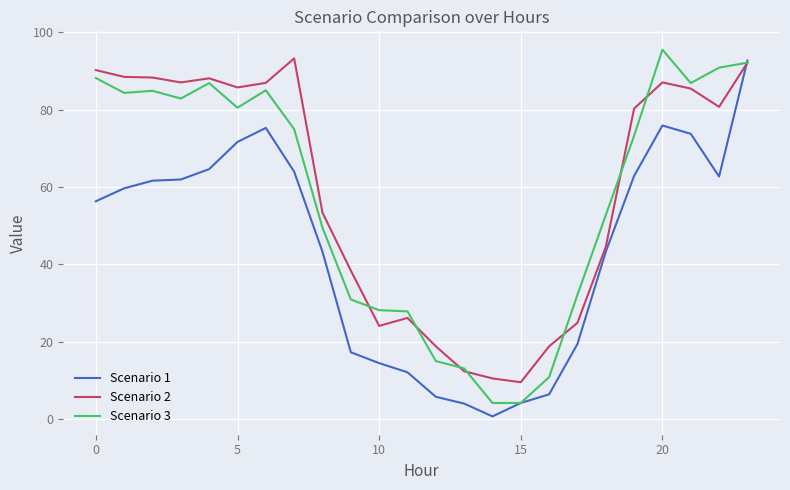

What is the minimum value for Scenario 3?

4.2